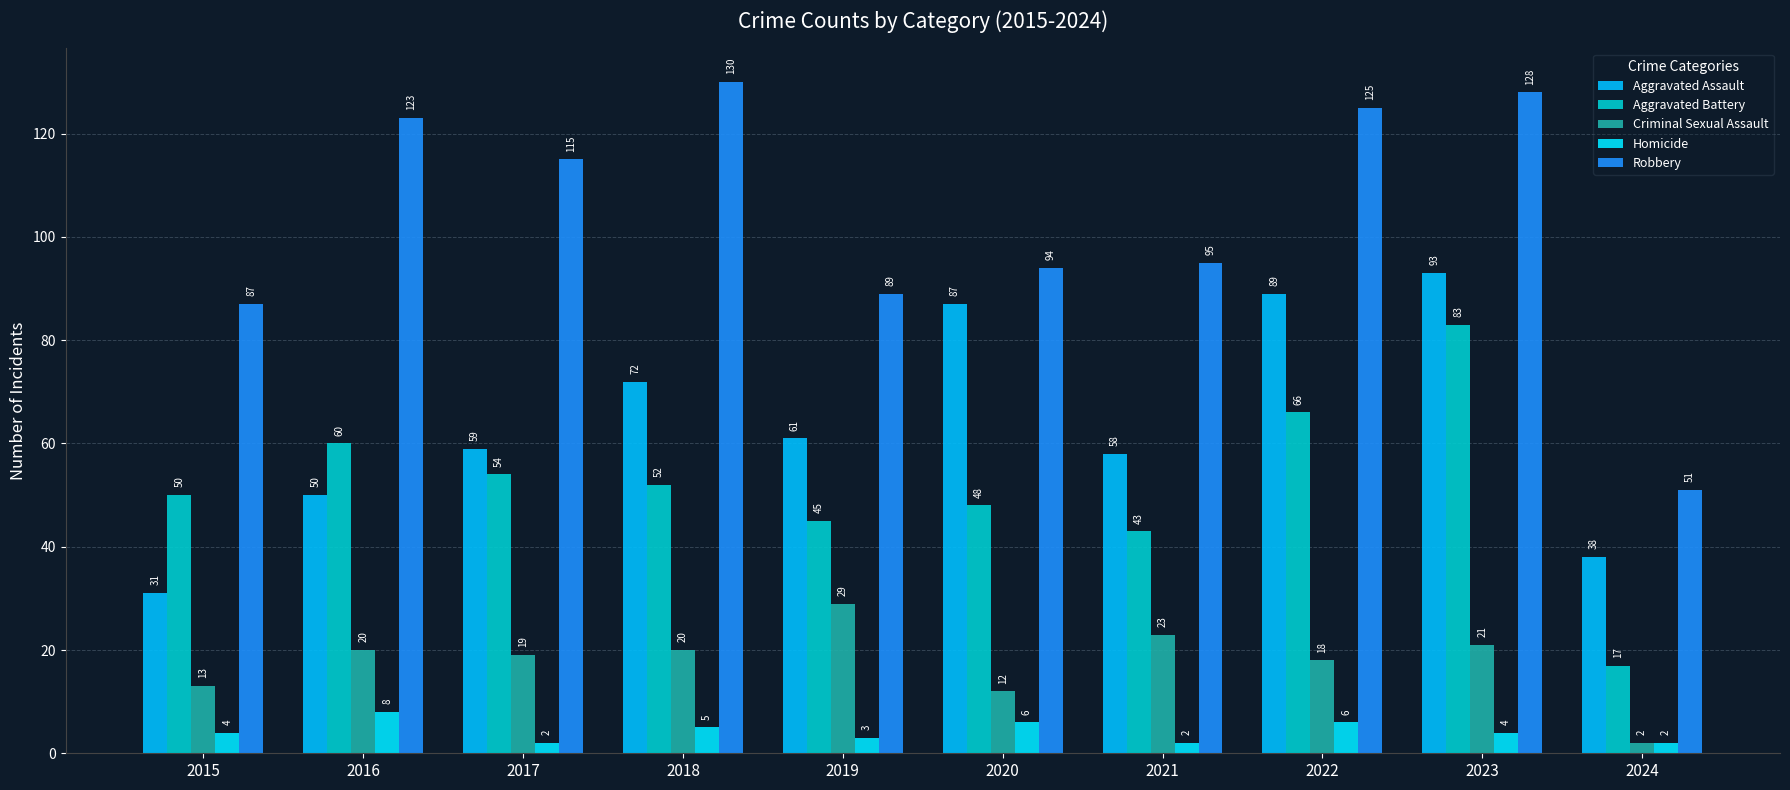

What is the average value of the Aggravated Assault series?

64